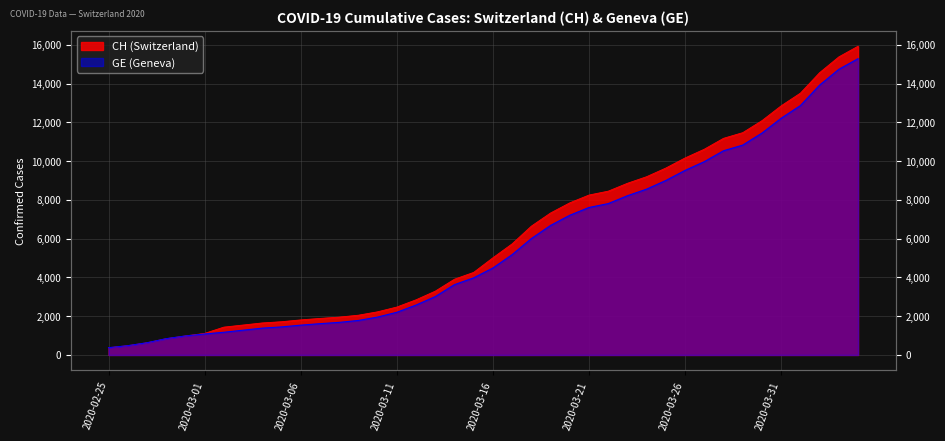

True or false: GE has more than 1 points higher than both neighbors.

False